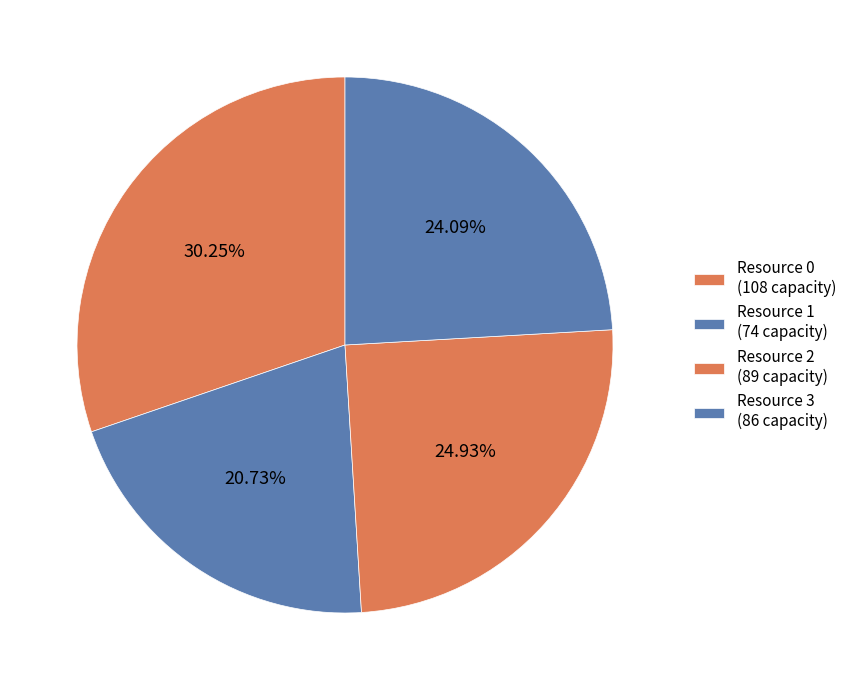

How many slices are in this pie chart?

4